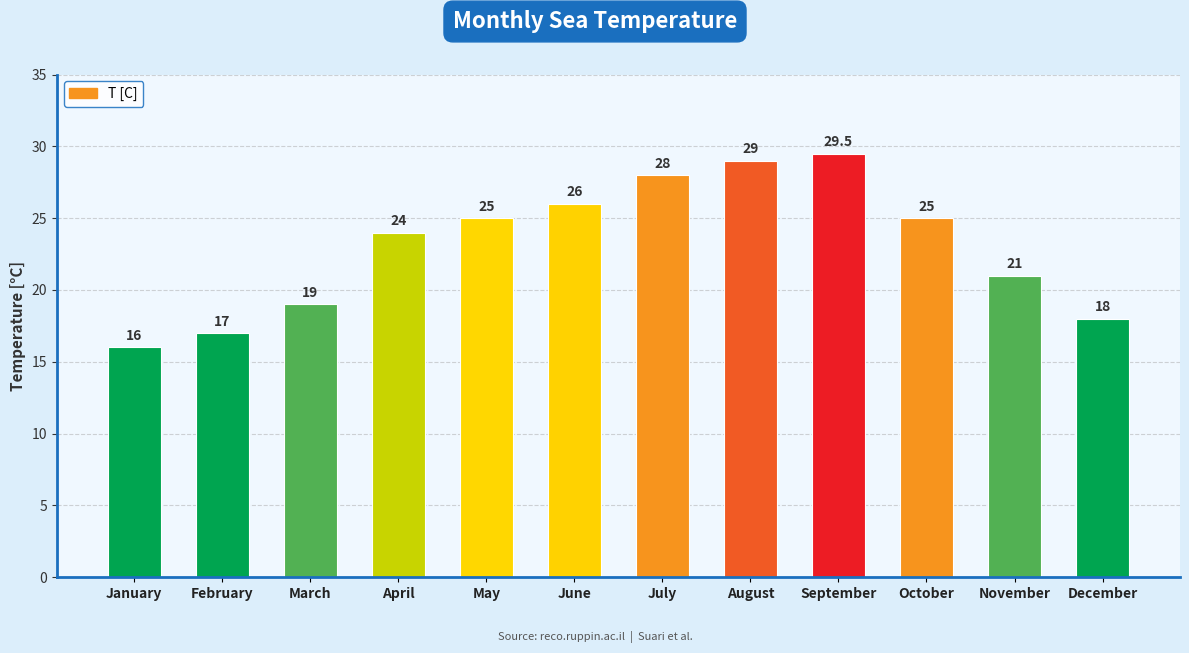

Where is the data nearest to the value 22?

November